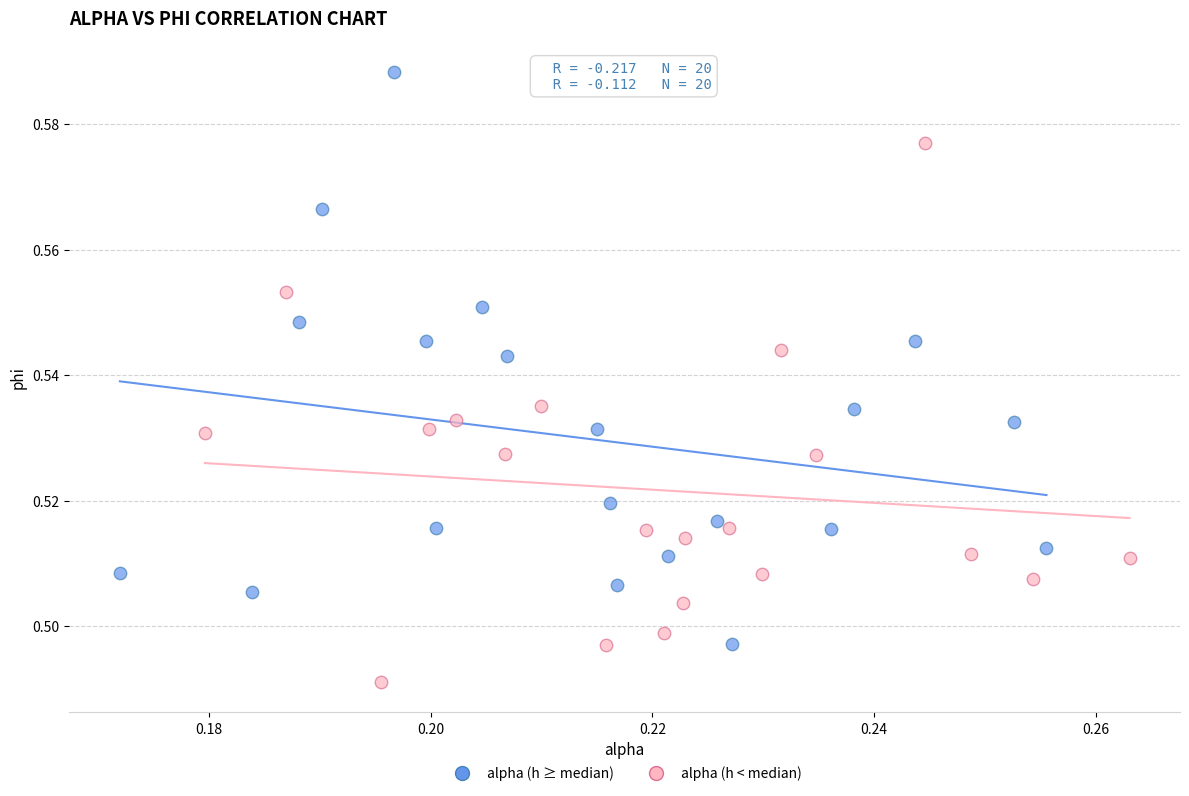

Which series reaches the minimum Y coordinate?

alpha (h < median)